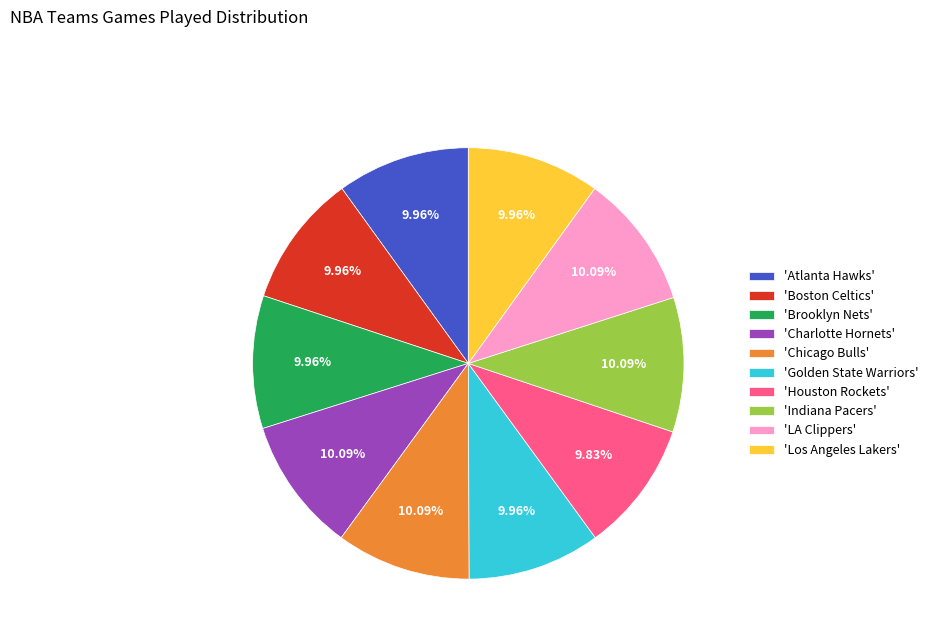

Combined, do 'Houston Rockets' and 'Indiana Pacers' account for over 50%?

No